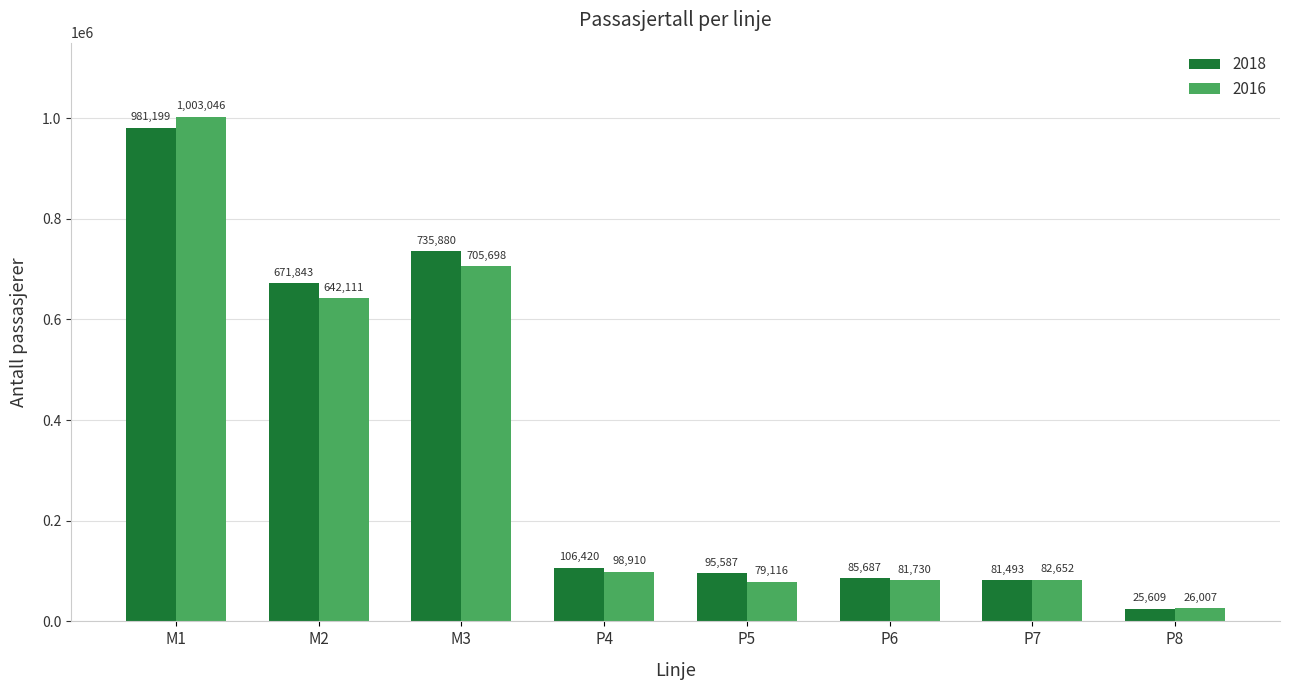

Which series has the largest total across all categories?

2018